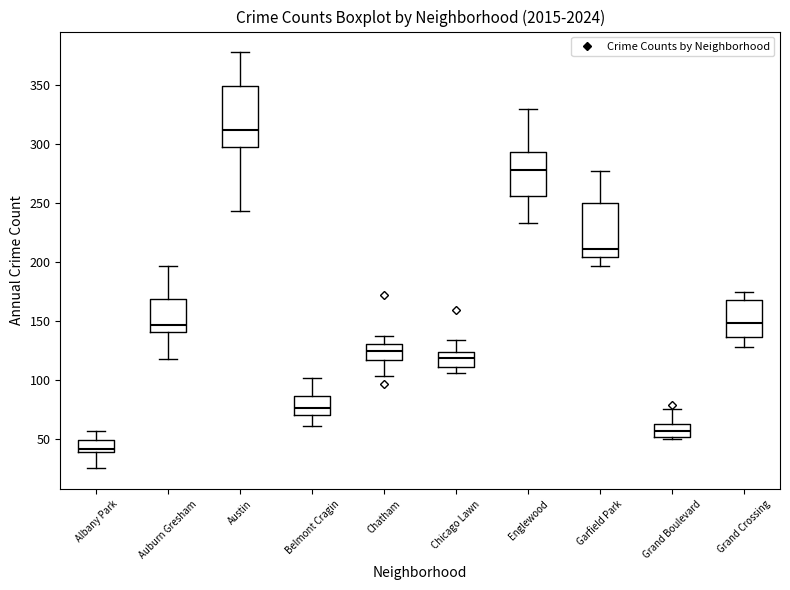

Where does the lower whisker of the box for Garfield Park end on the y-axis? The values are not printed on the chart, so give them approximately, as read against the axis.

195